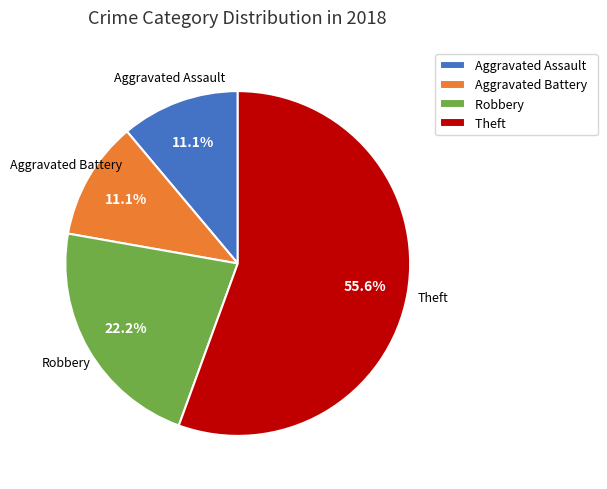

Does Theft account for over 50% of the chart?

Yes